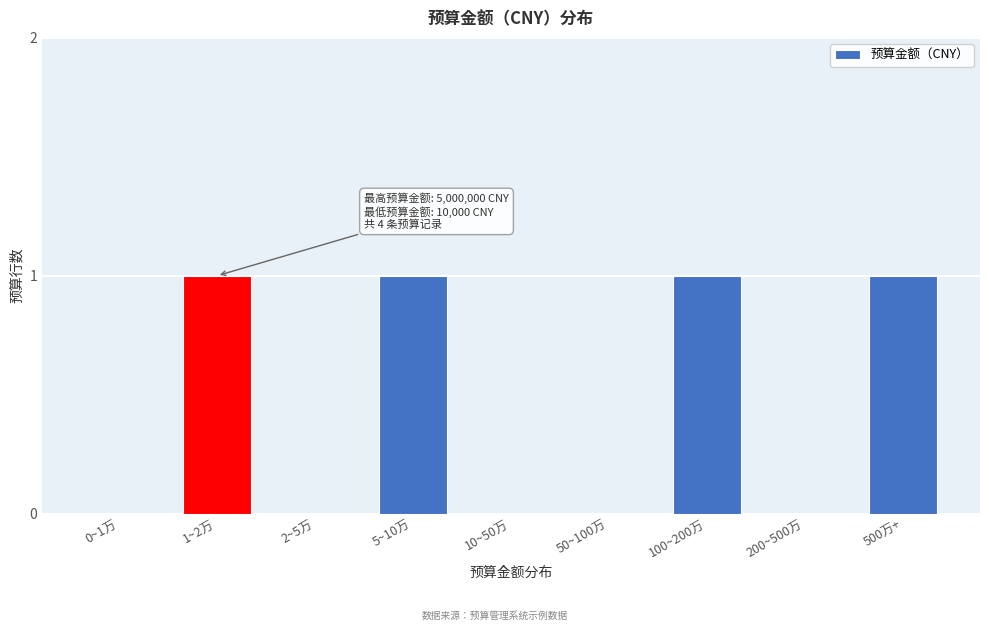

Reading right to left, extract all data points from this chart.

500万+=1	200~500万=0	100~200万=1	50~100万=0	10~50万=0	5~10万=1	2~5万=0	1~2万=1	0~1万=0